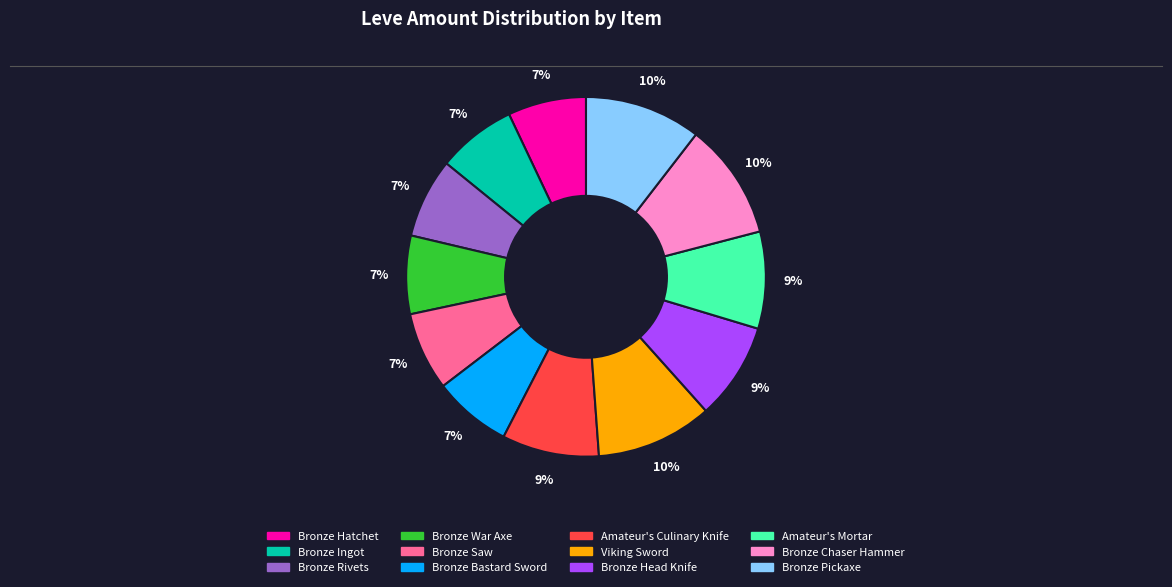

To the nearest percent, what is the combined percentage of Amateur's Mortar and Viking Sword?

19%